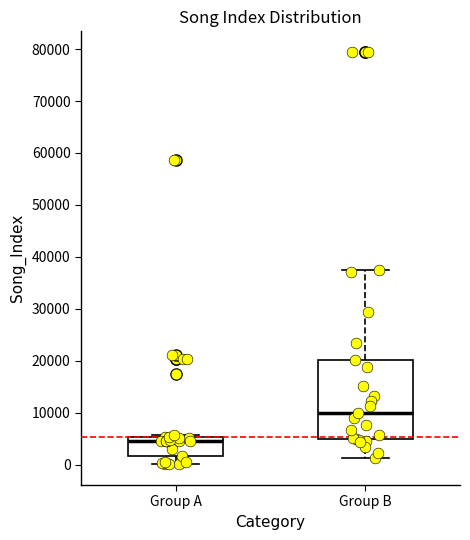

Where does the lower whisker of the box for Group A end on the y-axis? The values are not printed on the chart, so give them approximately, as read against the axis.

0